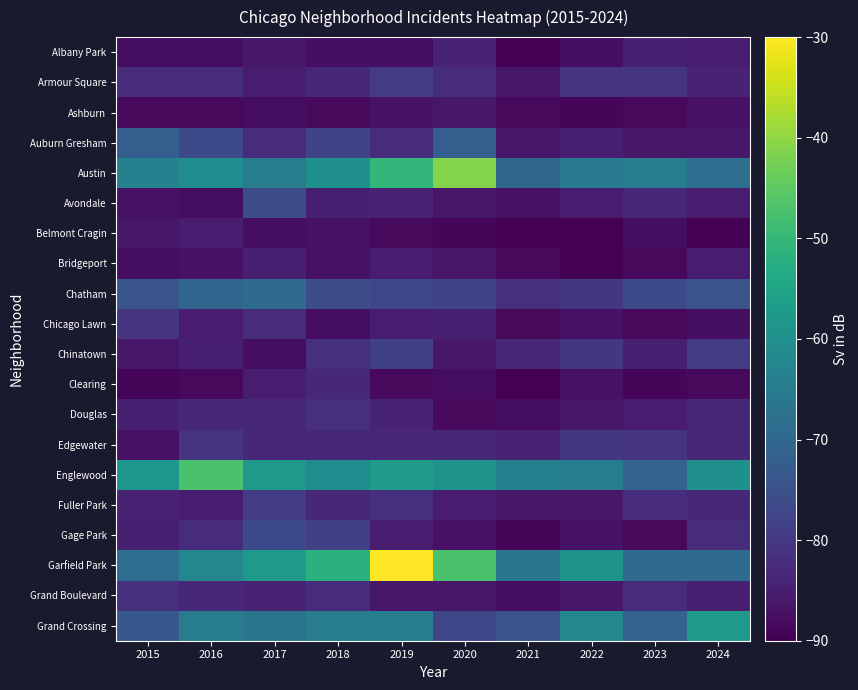

Rank the series by their maximum value, from highest to lowest.

Garfield Park, Austin, Englewood, Grand Crossing, Chatham, Auburn Gresham, Avondale, Gage Park, Chinatown, Armour Square, Fuller Park, Edgewater, Chicago Lawn, Douglas, Grand Boulevard, Clearing, Albany Park, Bridgeport, Belmont Cragin, Ashburn